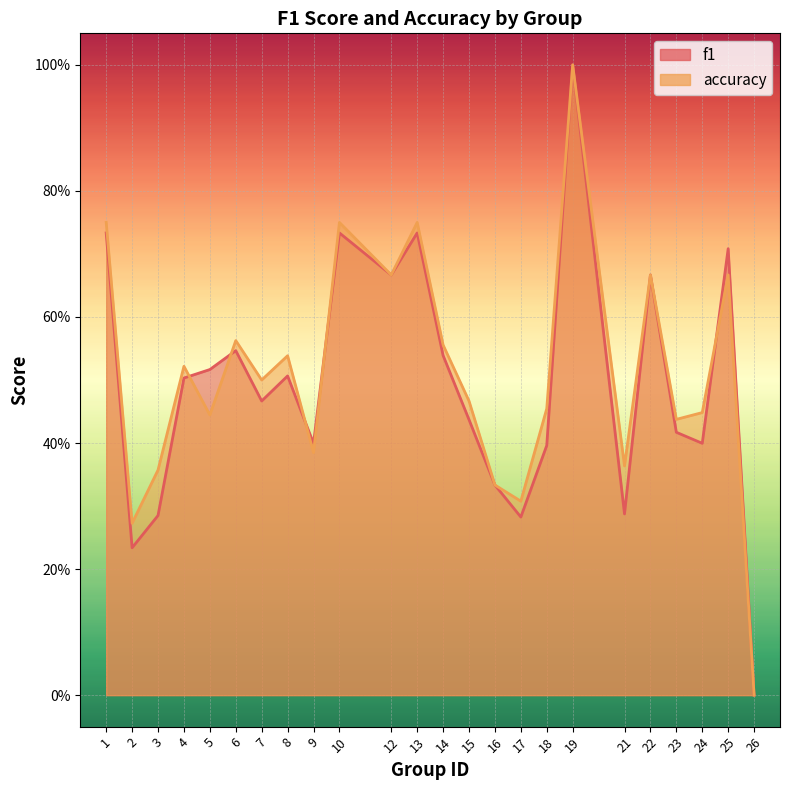

At which category is the sum across all series the highest?

19